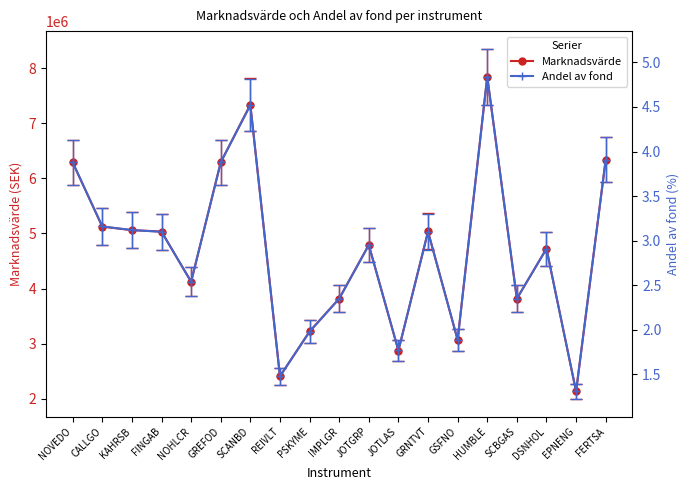

Reading right to left, what are all the values shown in this chart?

Marknadsvärde: 6339640.3	2131591.8	4723958.3	3816527.7	7847031.2	3065597.8	5037009.2	2871354.7	4793830.3	3817500.0	3220131.4	2405208.3	7340515.2	6291208.3	4123991.1	5034893.3	5060200.0	5124118.6	6289496.5
Andel av fond: 3.9	1.3	2.9	2.4	4.8	1.9	3.1	1.8	3.0	2.4	2.0	1.5	4.5	3.9	2.5	3.1	3.1	3.2	3.9